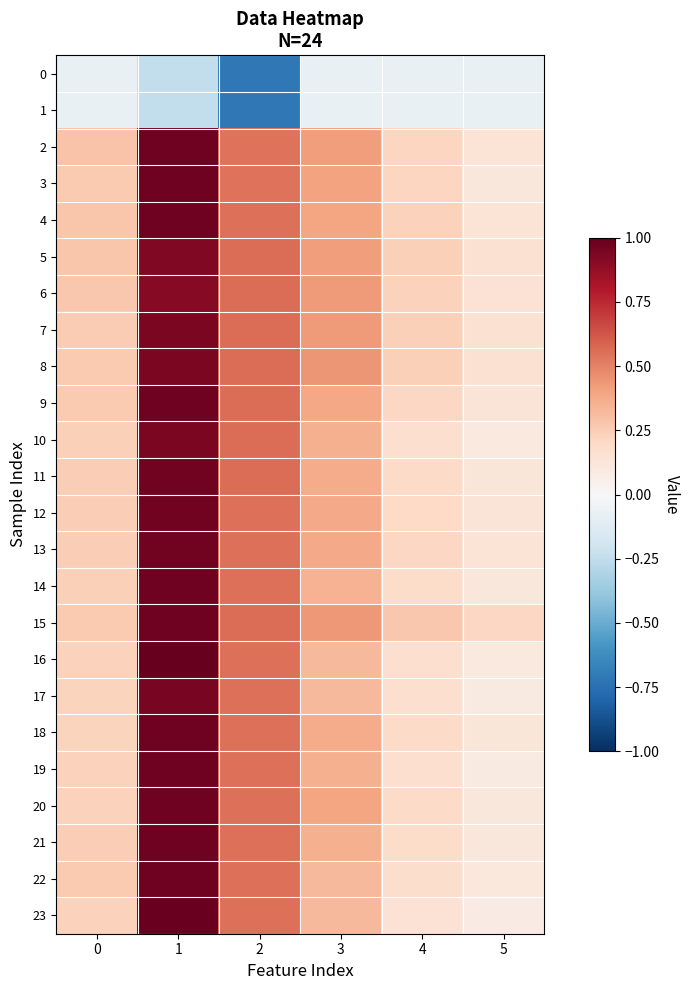

At 1, list the series in order from largest to smallest.

16, 23, 2, 3, 4, 9, 14, 15, 18, 19, 20, 21, 22, 11, 12, 13, 17, 8, 7, 10, 5, 6, 0, 1